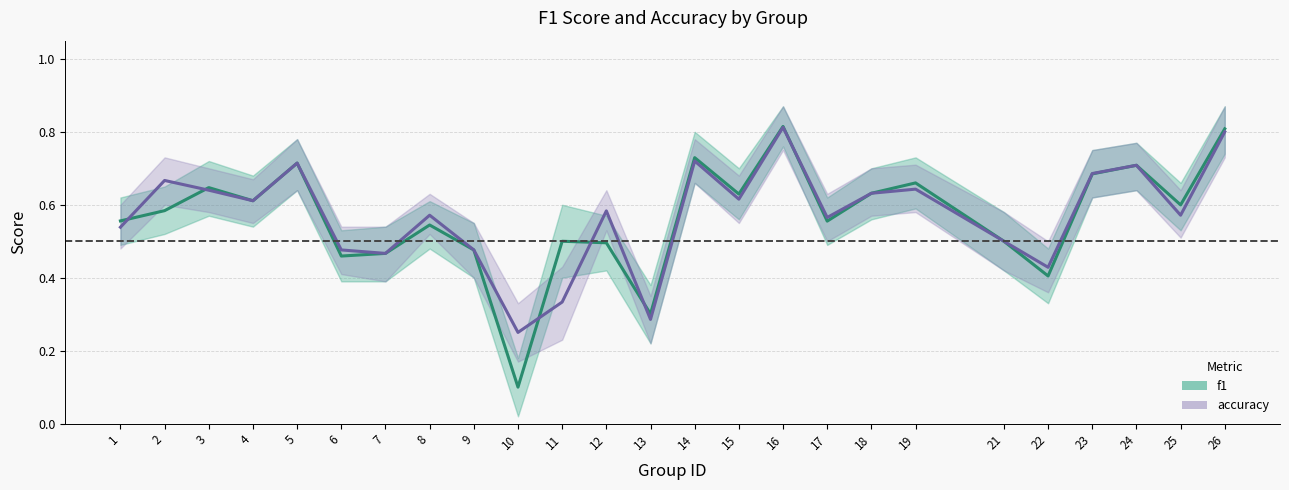

Which series has the largest range (max minus min)?

f1